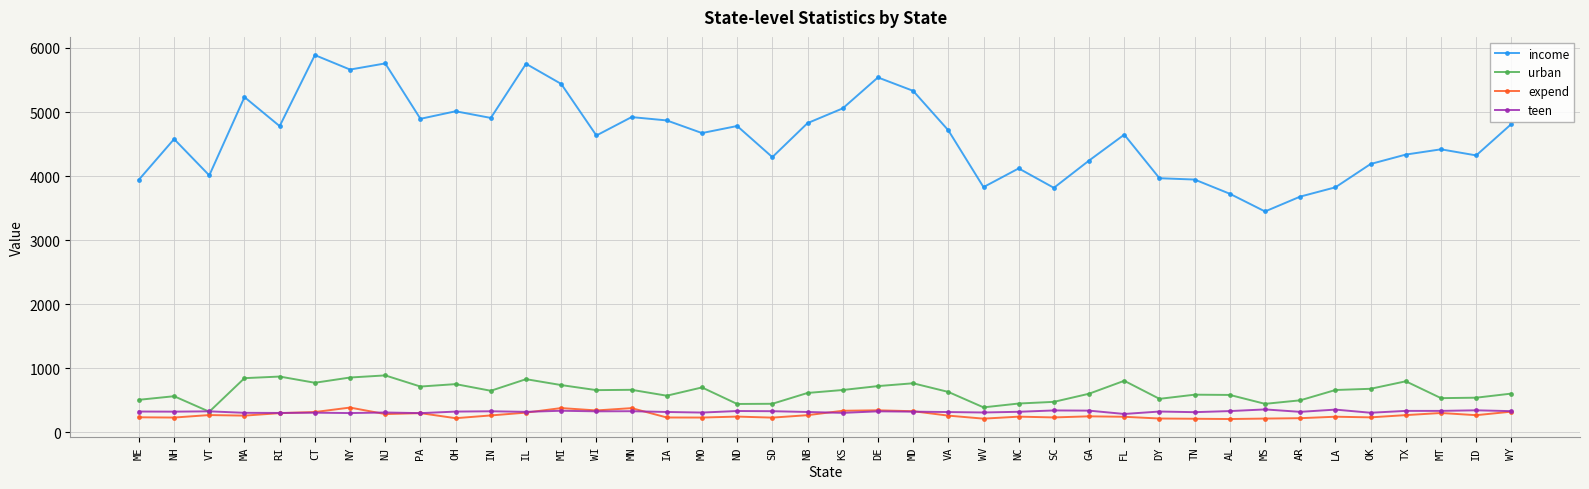

What is the difference between the highest and lowest values at MO?

4441